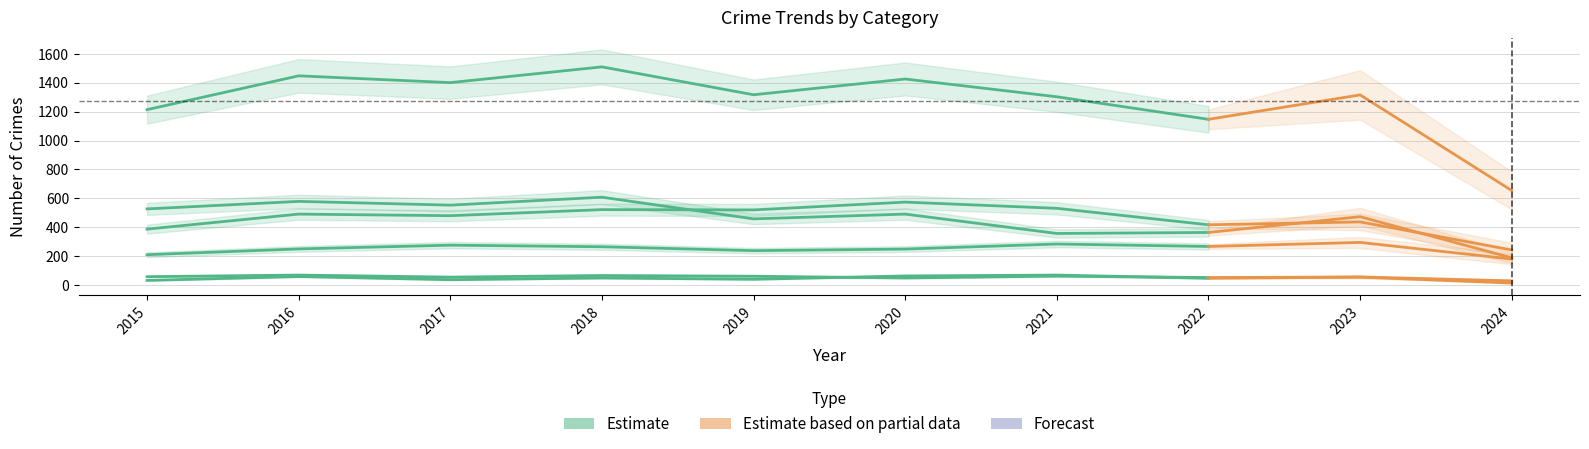

True or false: Total and Aggravated Assault intersect in this chart.

False